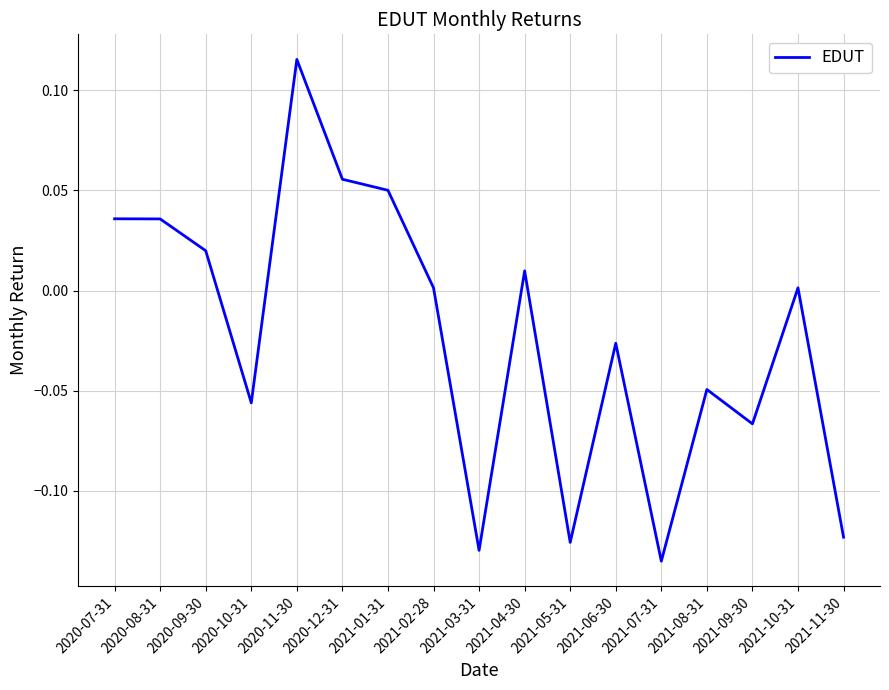

Is it true that the value at 2020-08-31 is 0.0?

True